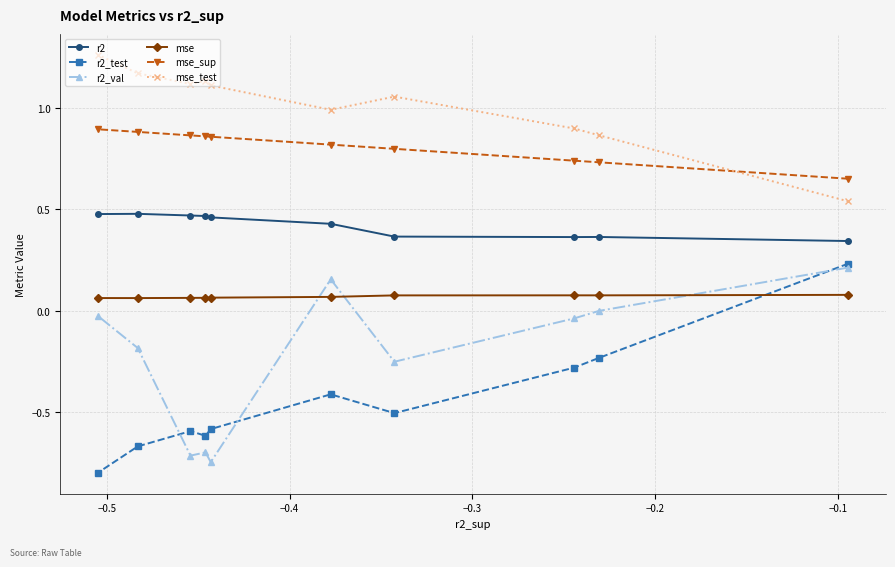

What is the lowest value of the r2_test series?

-0.8